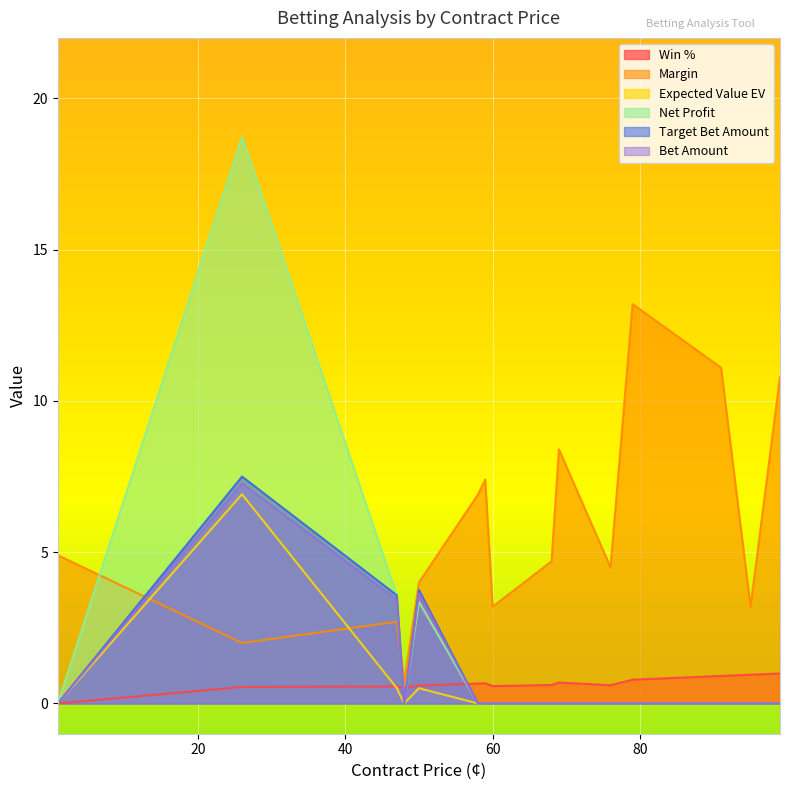

Reading left to right, transcribe all the data shown in this chart.

Win %: 26=0.5	47=0.6	50=0.6	58=0.7	59=0.7	48=0.5	99=1.0	95=0.9	91=0.9	69=0.7	79=0.8	60=0.6	68=0.6	76=0.6	1=0.0
Margin: 26=2.0	47=2.7	50=4.0	58=6.9	59=7.4	48=0.7	99=10.8	95=3.2	91=11.1	69=8.4	79=13.2	60=3.2	68=4.7	76=4.5	1=4.9
Expected Value EV: 26=6.9	47=0.5	50=0.5	58=0.0	59=0.0	48=0.0	99=0.0	95=0.0	91=0.0	69=0.0	79=0.0	60=0.0	68=0.0	76=0.0	1=0.0
Net Profit: 26=18.7	47=3.6	50=3.4	58=0.0	59=0.0	48=0.0	99=0.0	95=0.0	91=0.0	69=0.0	79=0.0	60=0.0	68=0.0	76=0.0	1=0.0
Target Bet Amount: 26=7.5	47=3.6	50=3.8	58=0.0	59=0.0	48=0.0	99=0.0	95=0.0	91=0.0	69=0.0	79=0.0	60=0.0	68=0.0	76=0.0	1=0.0
Bet Amount: 26=7.3	47=3.4	50=3.6	58=0.0	59=0.0	48=0.0	99=0.0	95=0.0	91=0.0	69=0.0	79=0.0	60=0.0	68=0.0	76=0.0	1=0.0